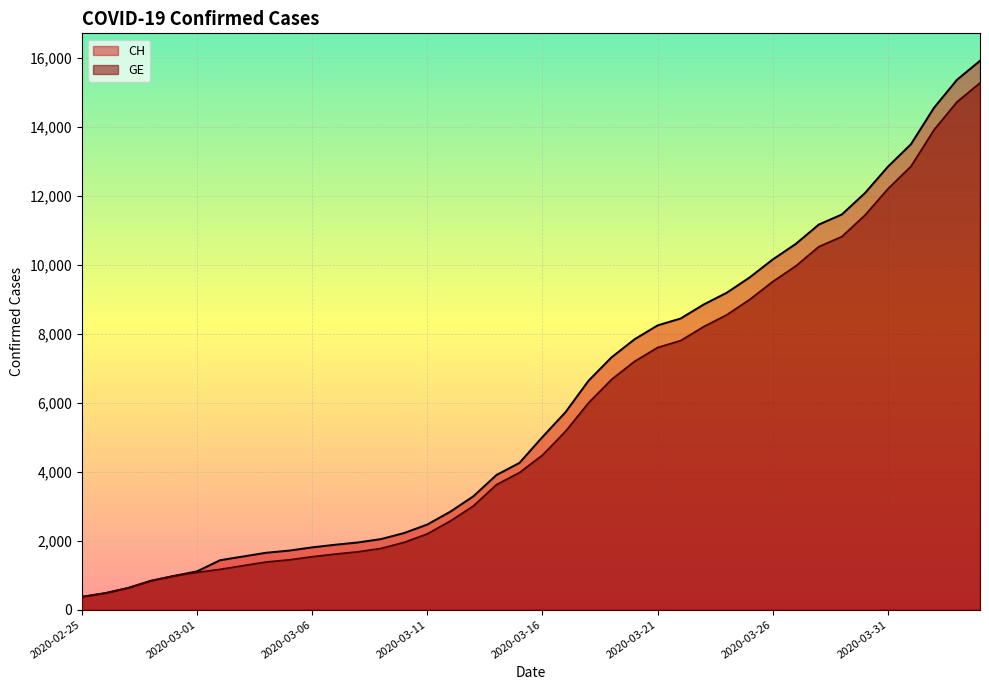

What is the value of the CH point at the 10th from the left?

1715